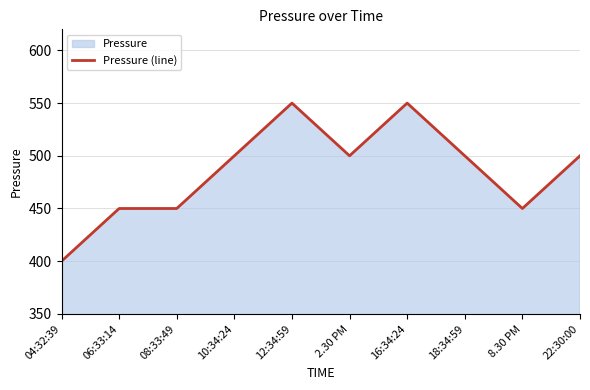

Reading left to right, extract all data points from this chart.

04:32:39=400	06:33:14=450	08:33:49=450	10:34:24=500	12:34:59=550	2.30 PM=500	16:34:24=550	18:34:59=500	8.30 PM=450	22:30:00=500